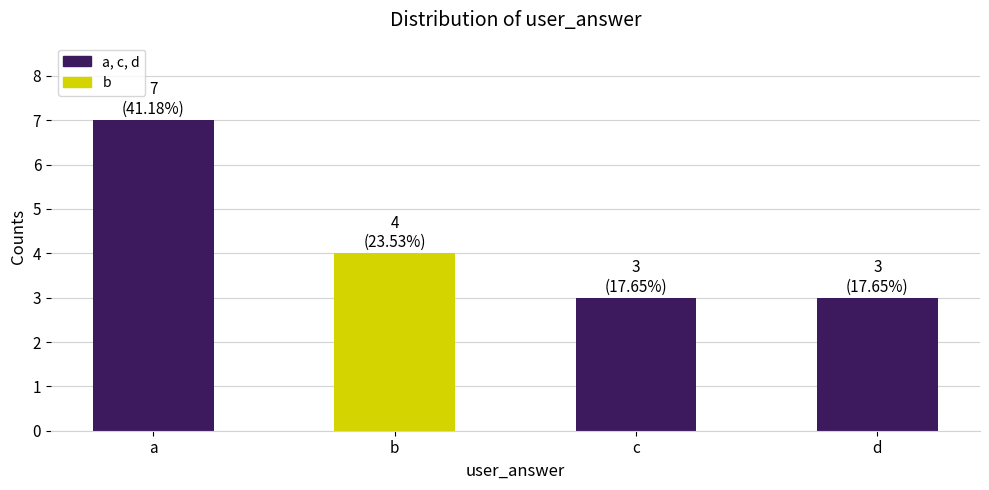

Are the bars horizontal?

No